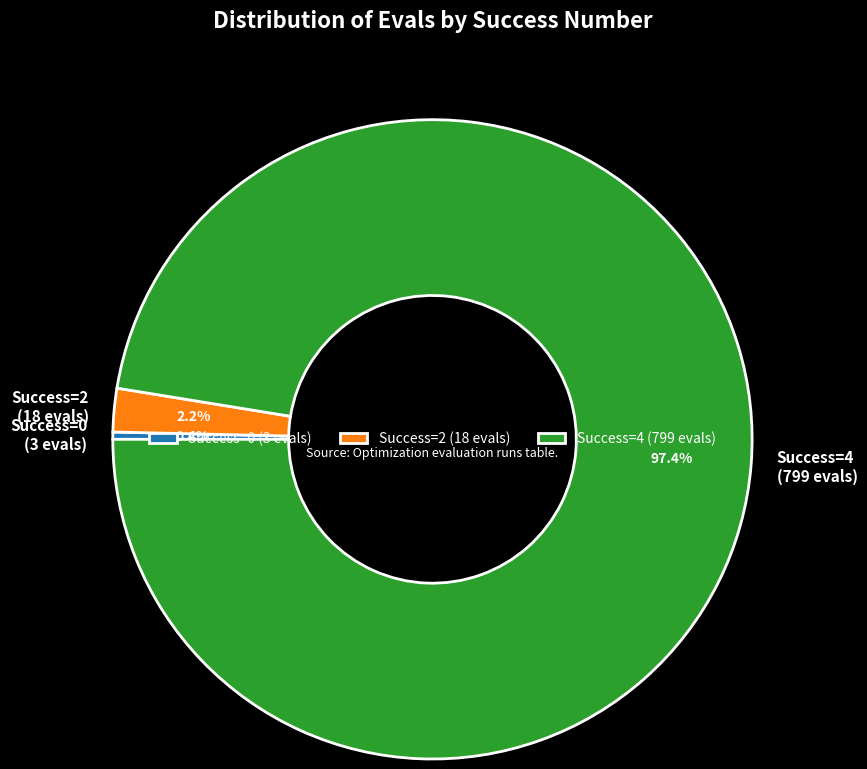

Does any single category account for the majority?

Yes